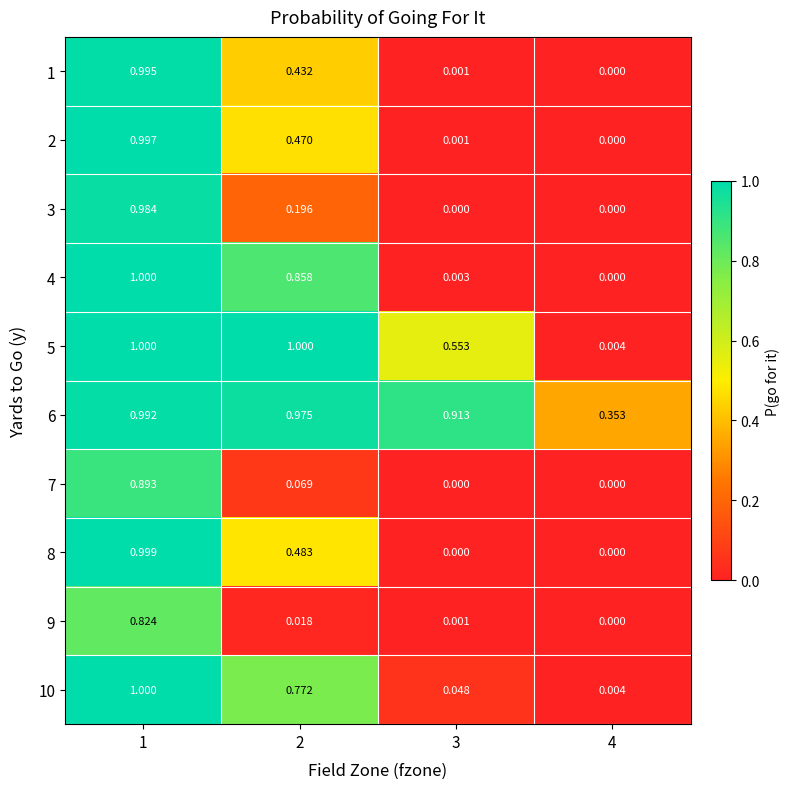

How many distinct data groups are displayed?

10